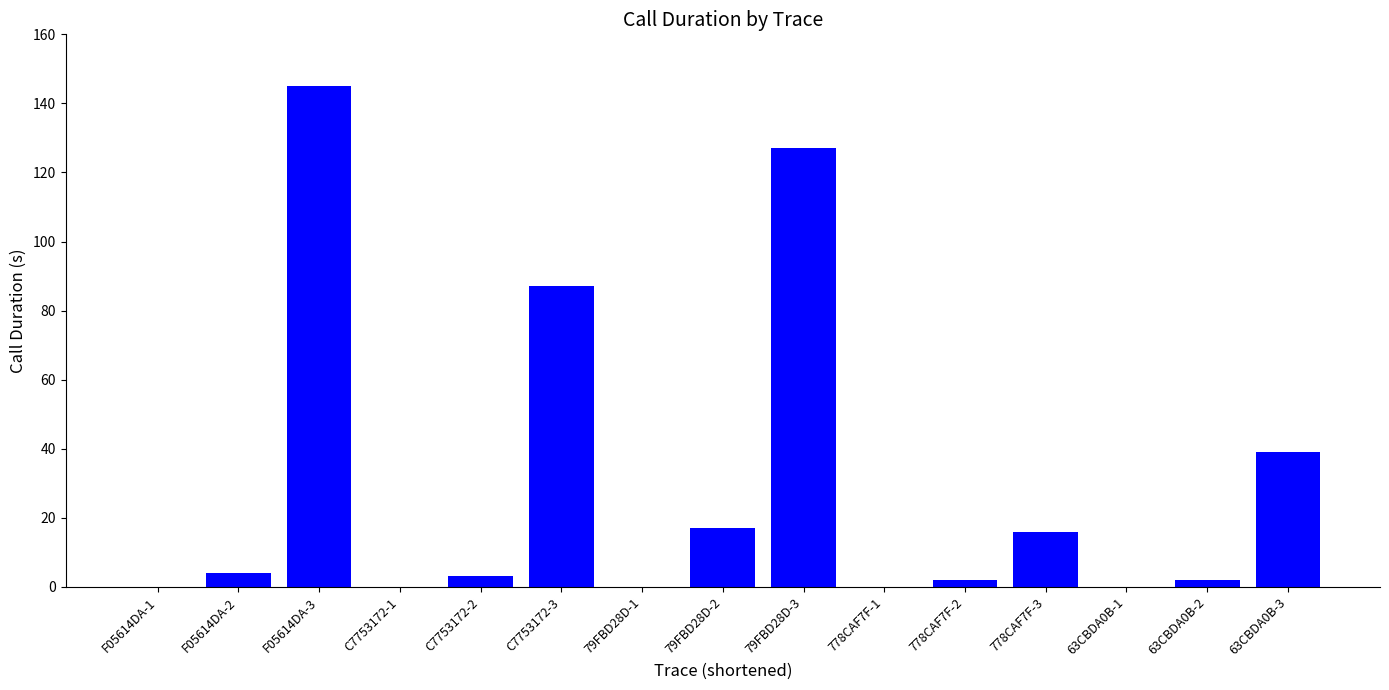

What is the sum of all values?

442